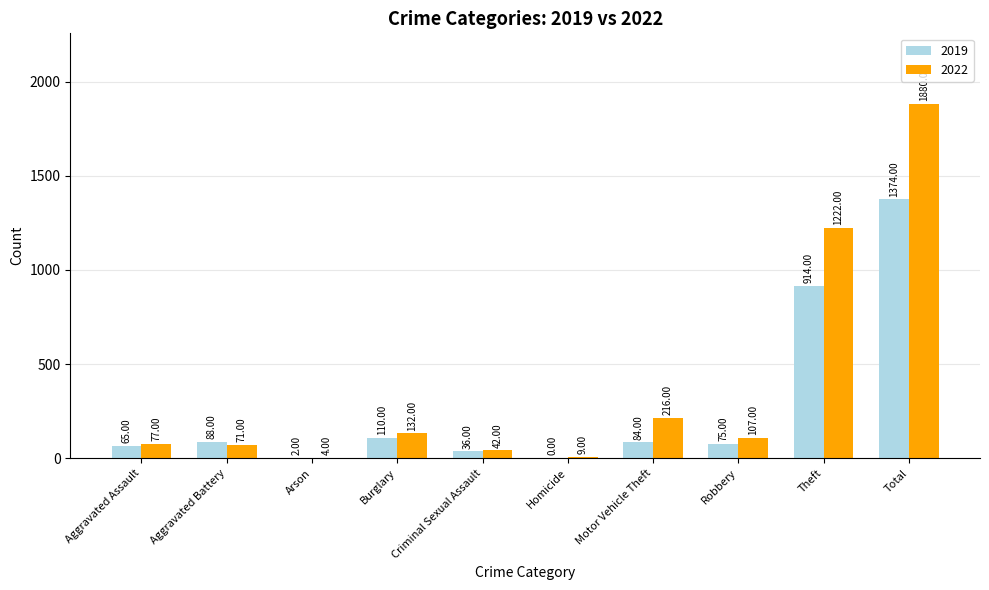

Reading right to left, list all the values displayed in this chart.

2019: 1374	914	75	84	0	36	110	2	88	65
2022: 1880	1222	107	216	9	42	132	4	71	77